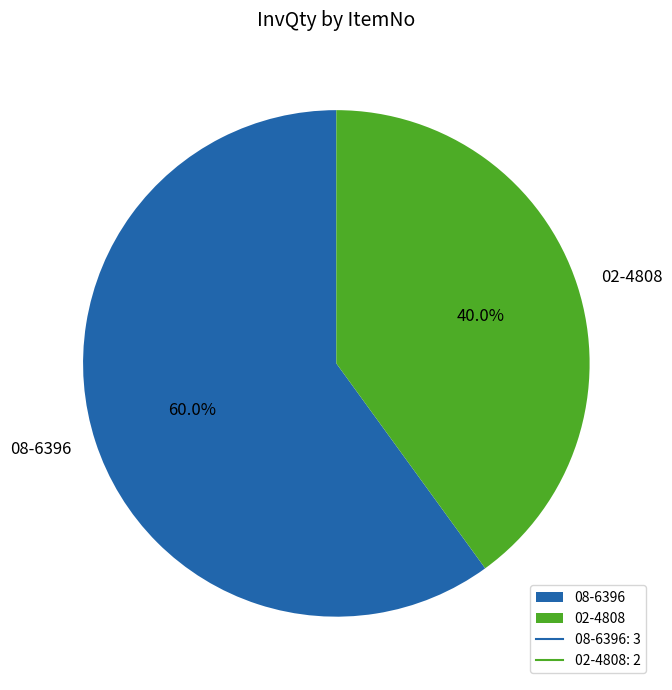

To the nearest percent, what is the difference between the 02-4808 and 08-6396 slice percentages?

20%